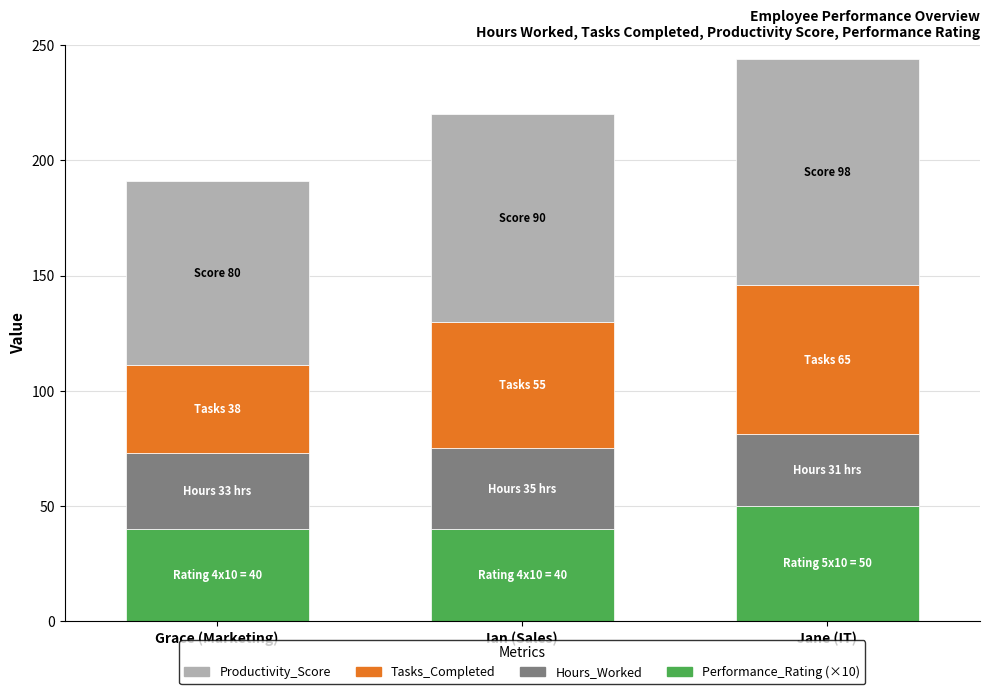

What is the total value across all series at Ian (Sales)?

220